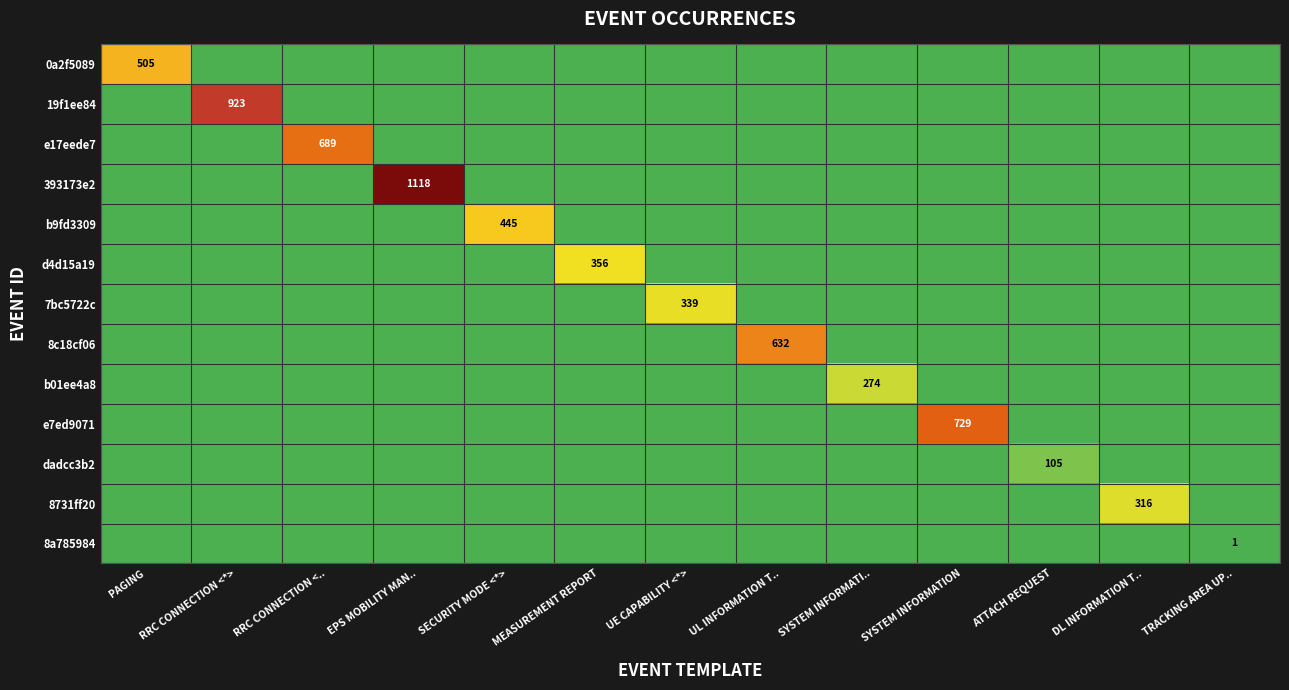

What is the average value of the e7ed9071 series?

56